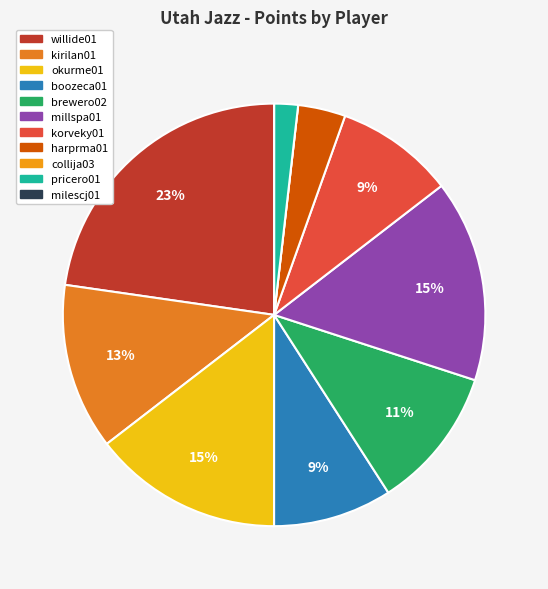

Between milescj01 and millspa01, which is larger?

millspa01